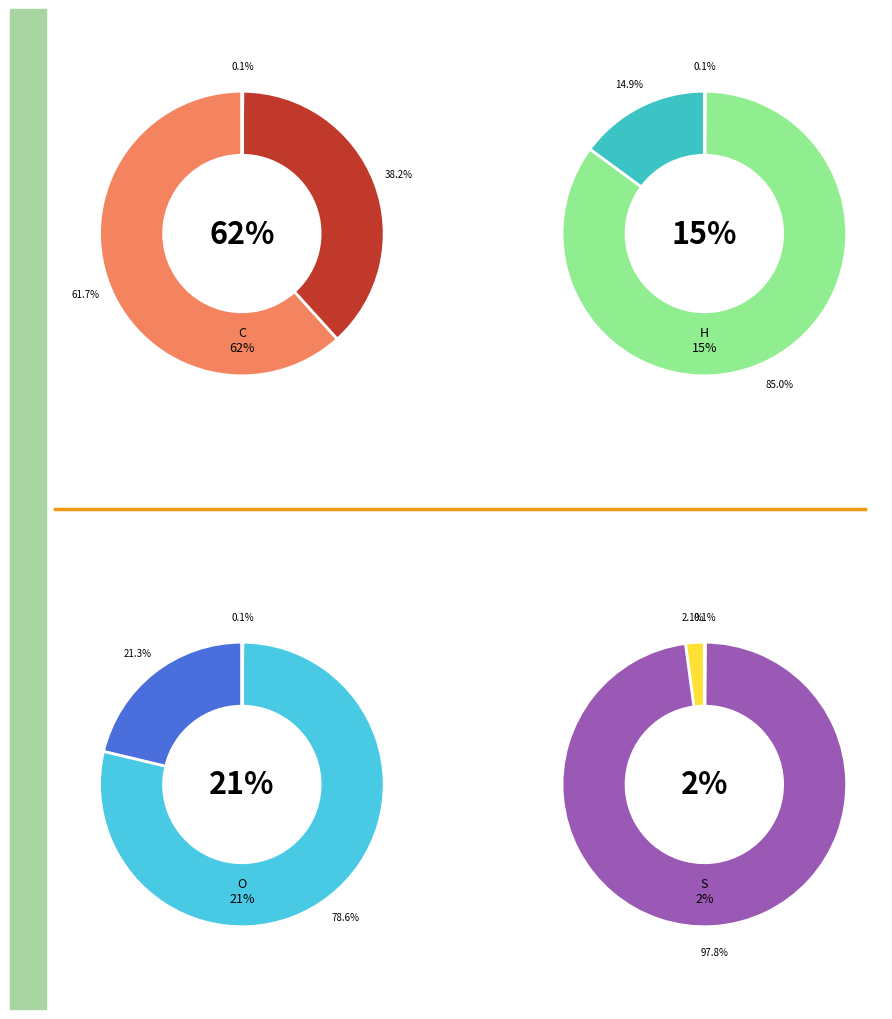

Do C and O together represent more than half of the pie?

Yes